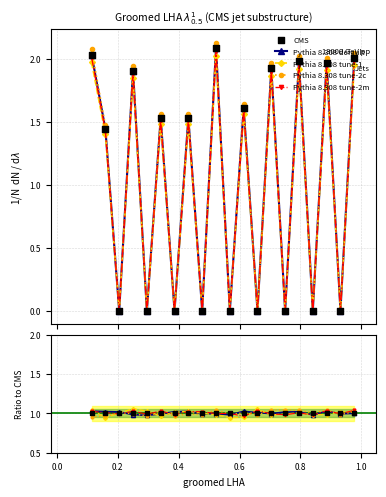

At how many categories does at least one series exceed 0?

20